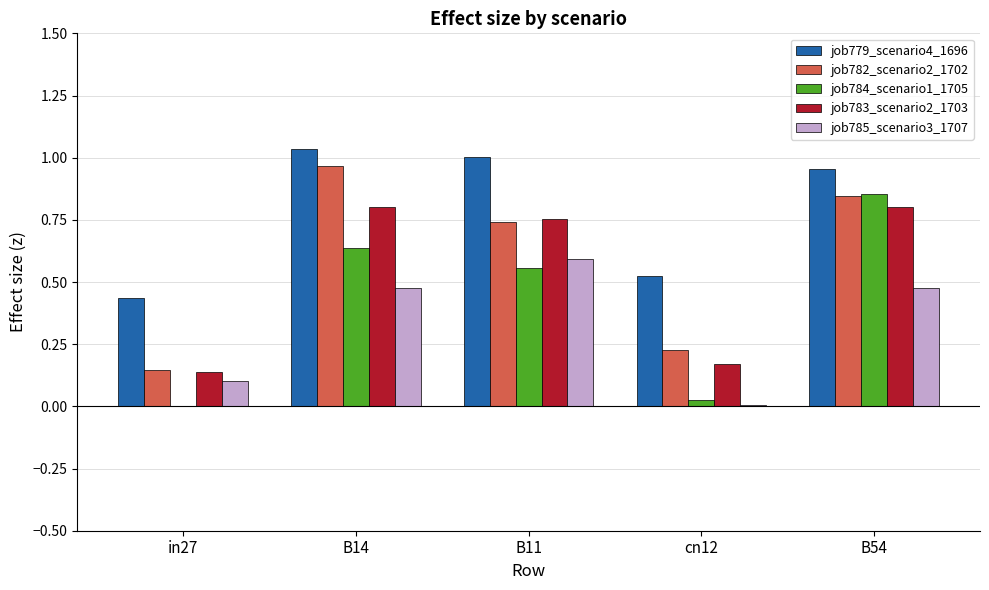

Is the value of job782_scenario2_1702 at B14 greater than the value of job784_scenario1_1705 at in27?

Yes